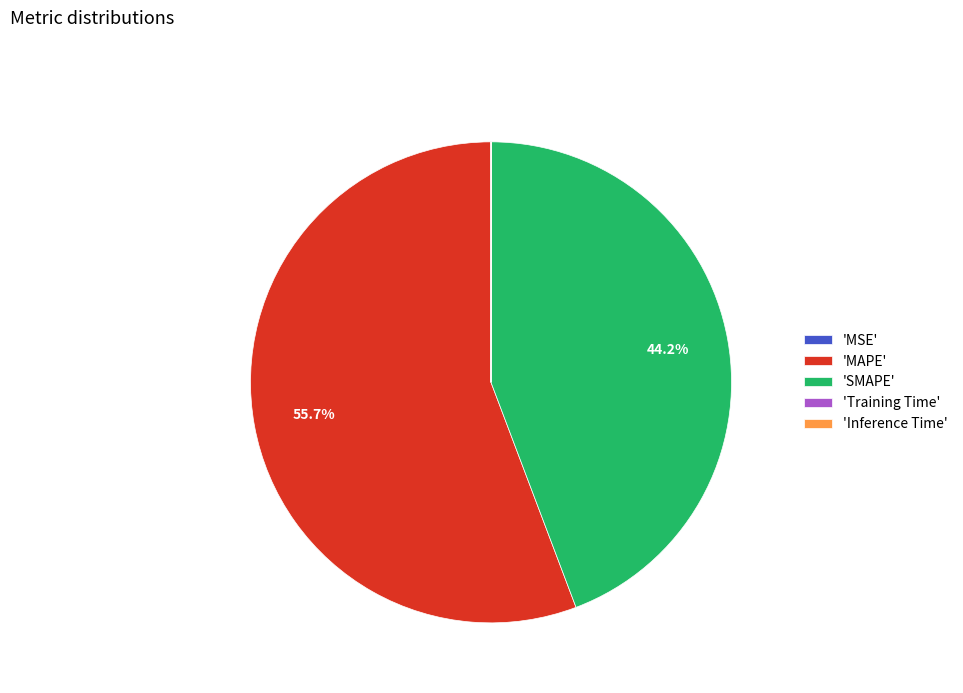

To the nearest percent, what is the difference between the largest and smallest slice percentages?

56%